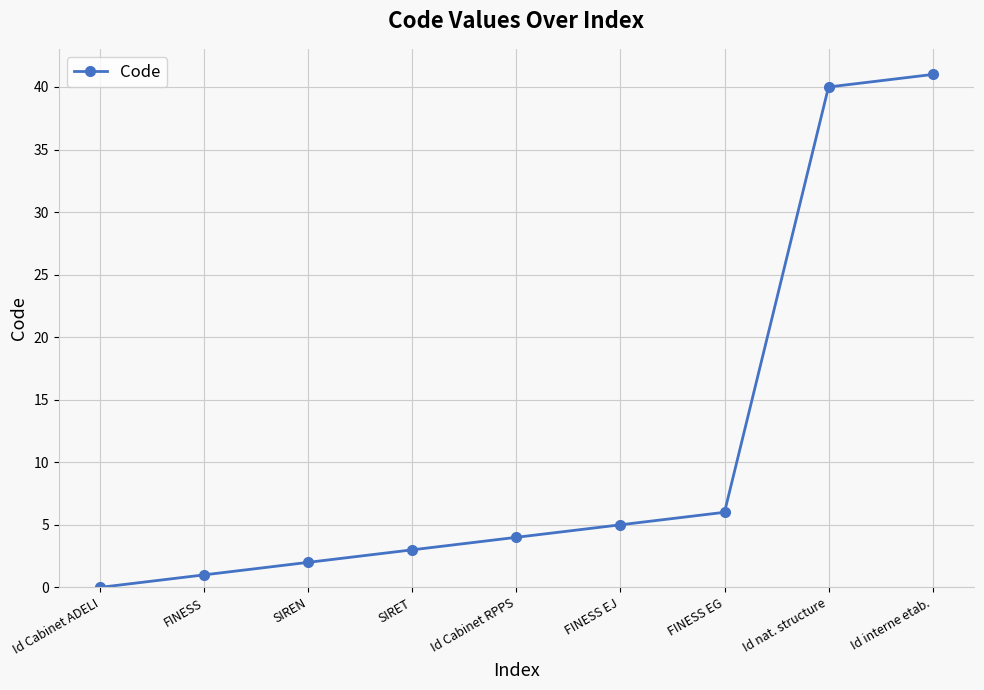

Reading left to right, extract all data points from this chart.

Id Cabinet ADELI=0	FINESS=1	SIREN=2	SIRET=3	Id Cabinet RPPS=4	FINESS EJ=5	FINESS EG=6	Id nat. structure=40	Id interne etab.=41